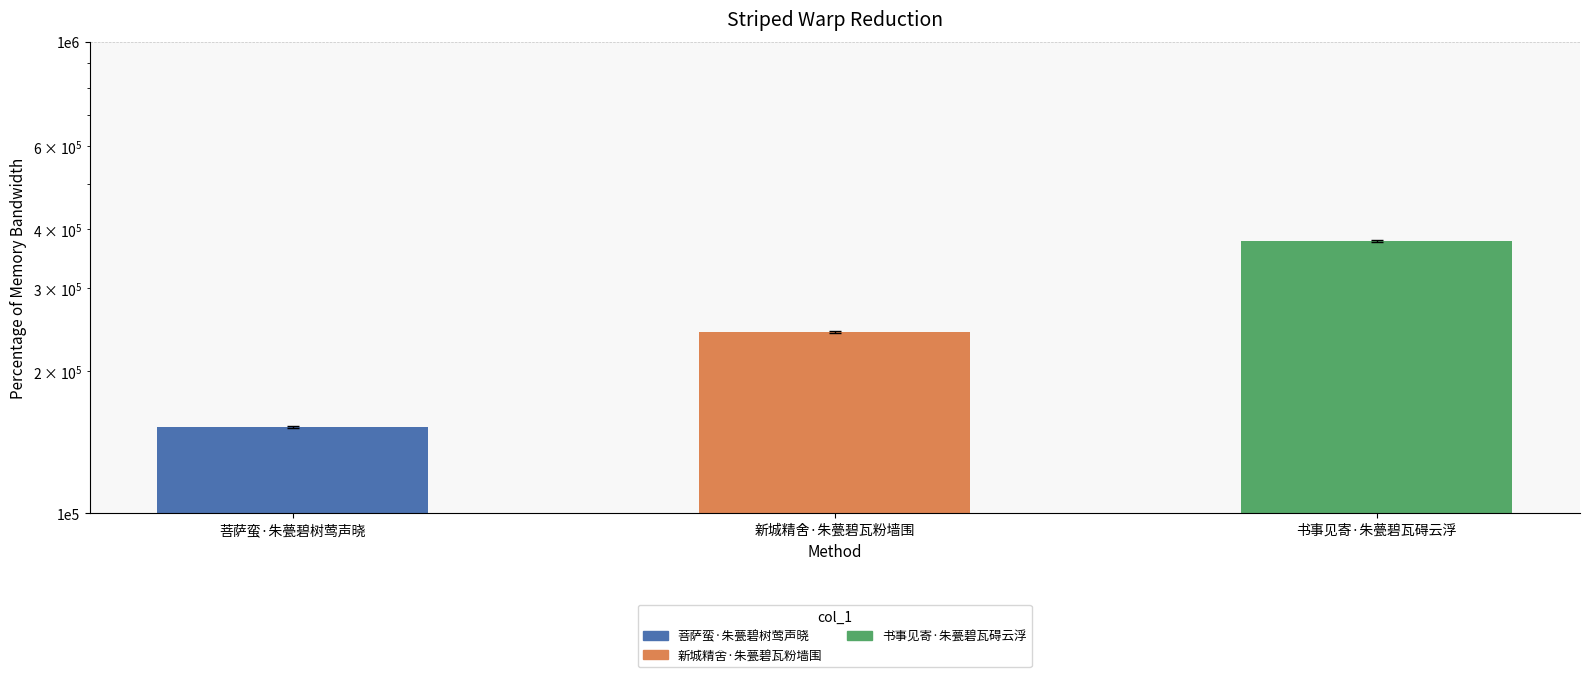

What is the difference between the values at 新城精舍·朱甍碧瓦粉墙围 and 书事见寄·朱甍碧瓦碍云浮?

135280